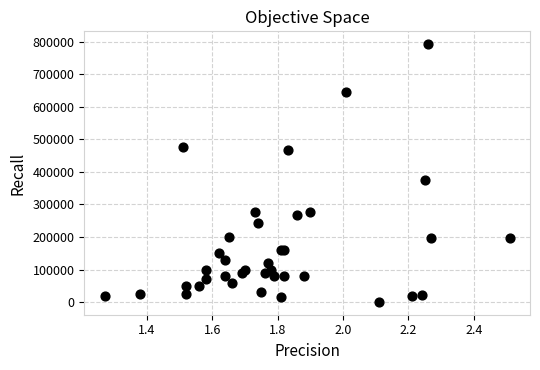

What Y value in the scatter plot is closest to 396500?

376000